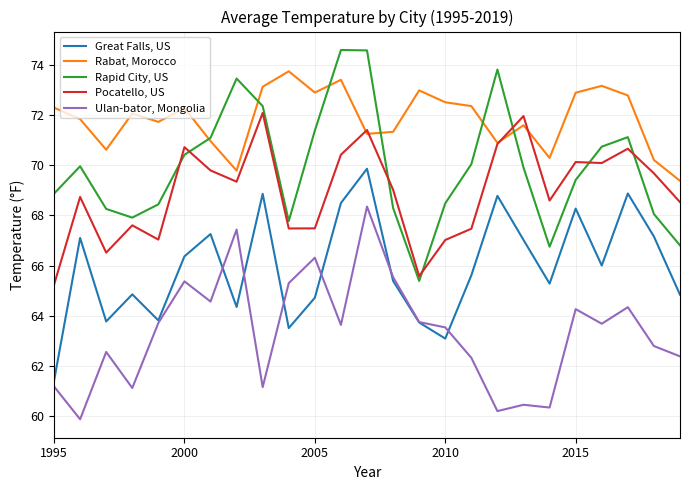

How many values in the Rabat, Morocco series exceed 72?

13